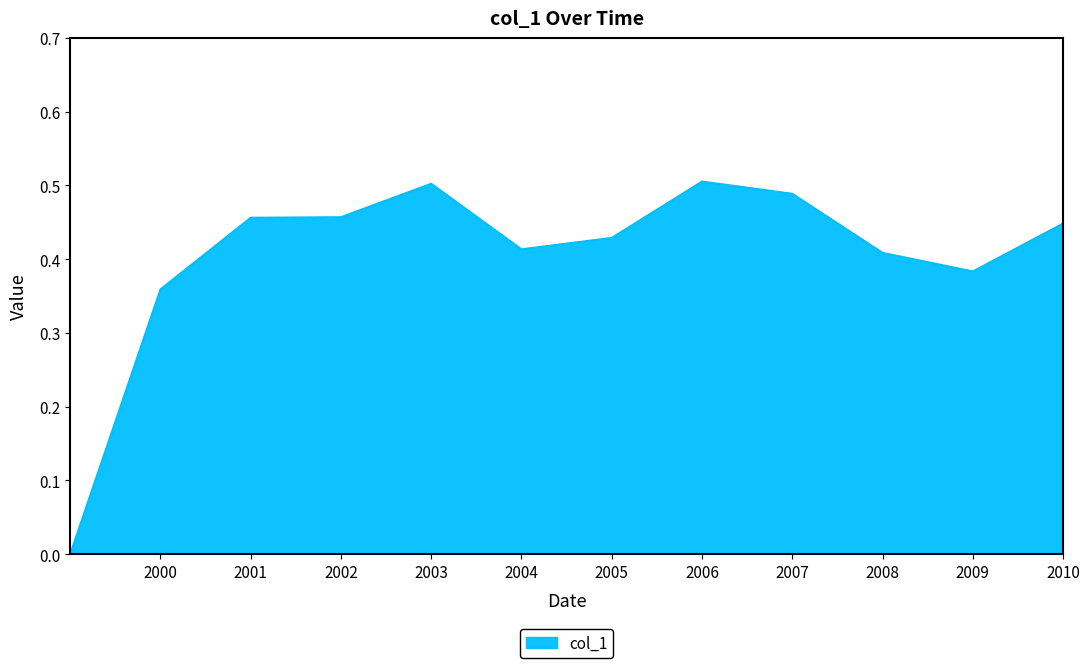

How many lines are shown in the chart?

1